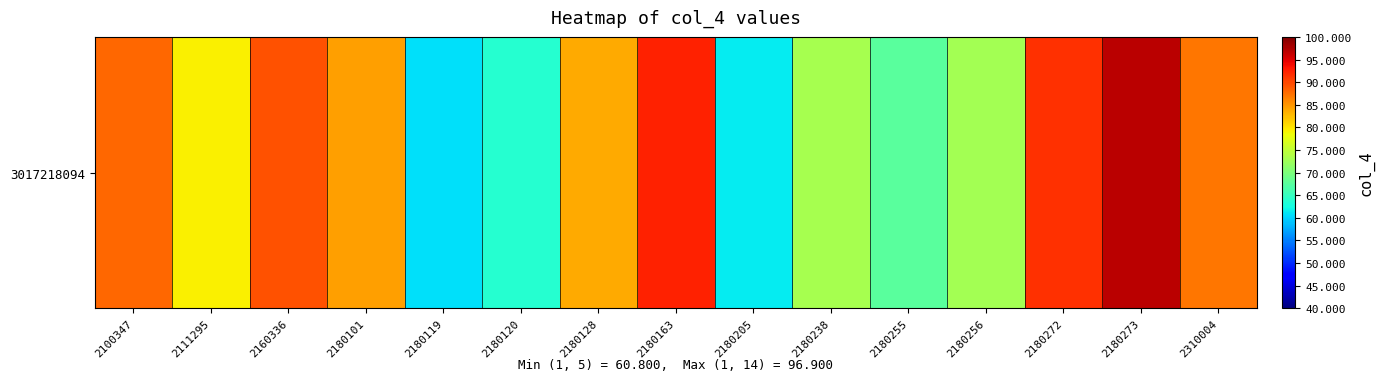

Reading left to right, transcribe all the data shown in this chart.

87.9	79.2	89.4	84.4	60.8	63.8	83.6	92.3	61.4	73.2	67.6	72.9	91.5	96.9	87.0